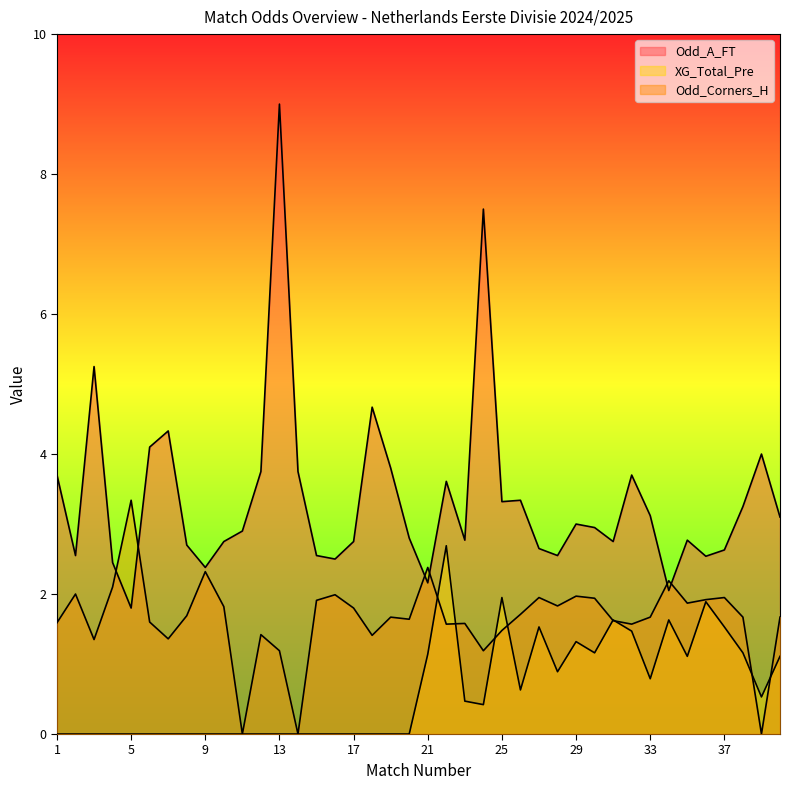

What is the difference between the second highest and minimum values in the XG_Total_Pre series?

1.9